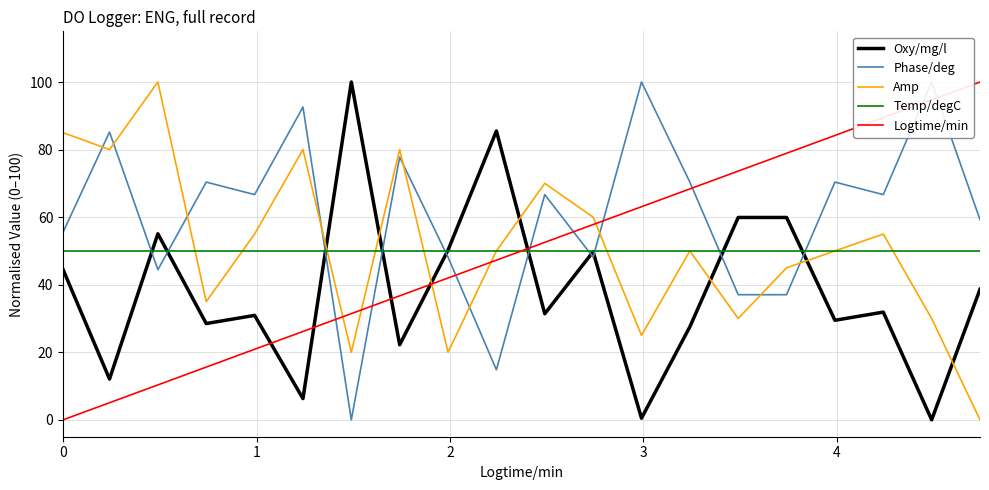

How many lines are shown in the chart?

5